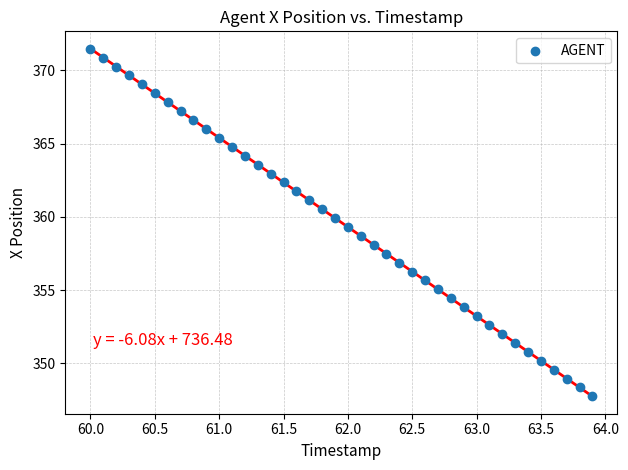

What is the range of Y values (max minus min)?

23.7